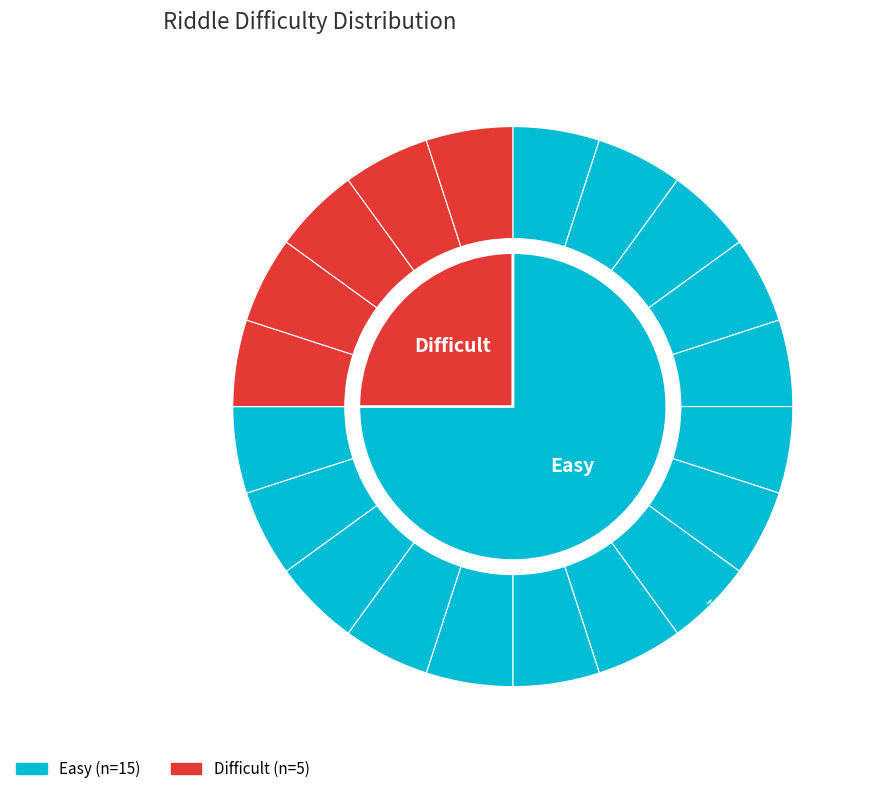

To the nearest percent, what portion does Easy represent?

75%